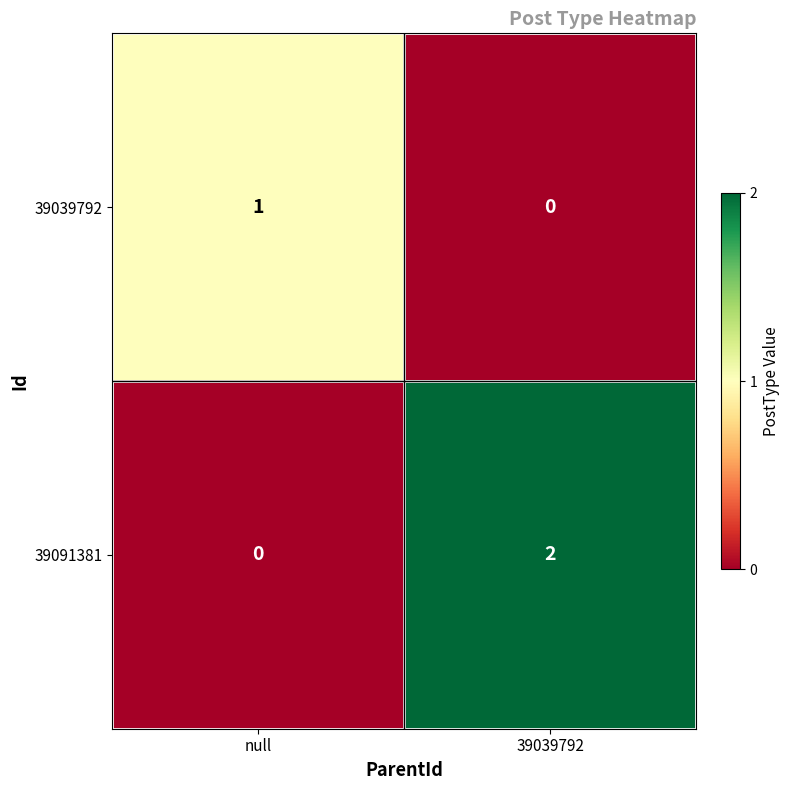

Which series has the largest range (max minus min)?

39091381